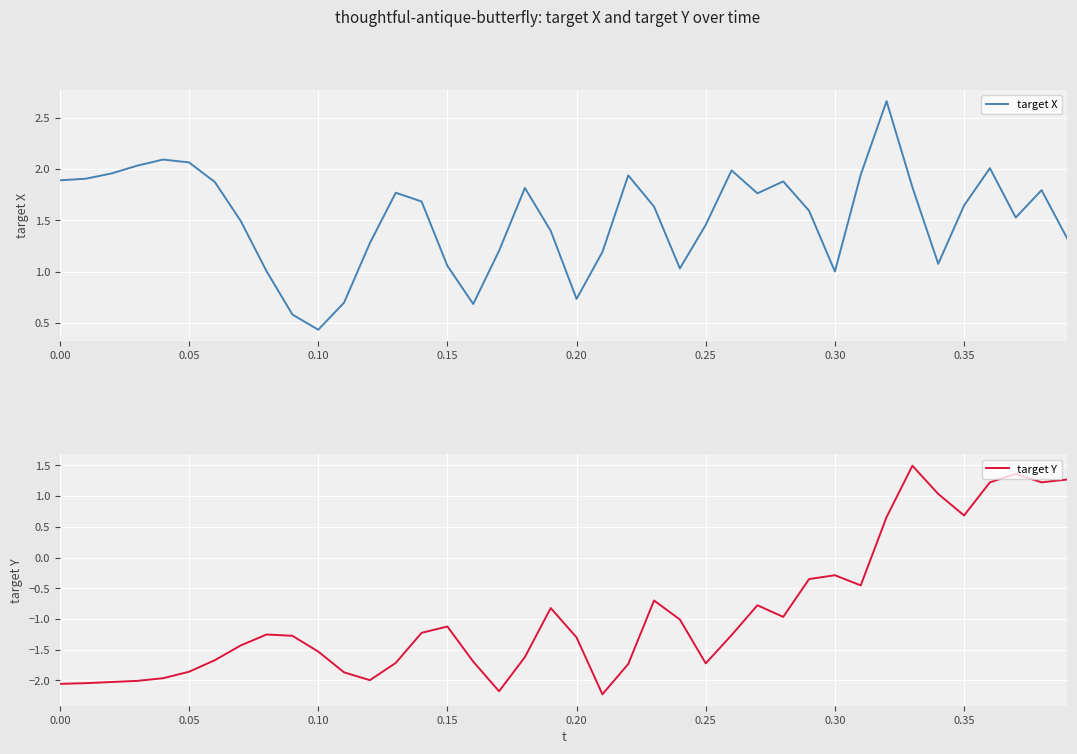

At which label does target X reach its minimum?

0.10